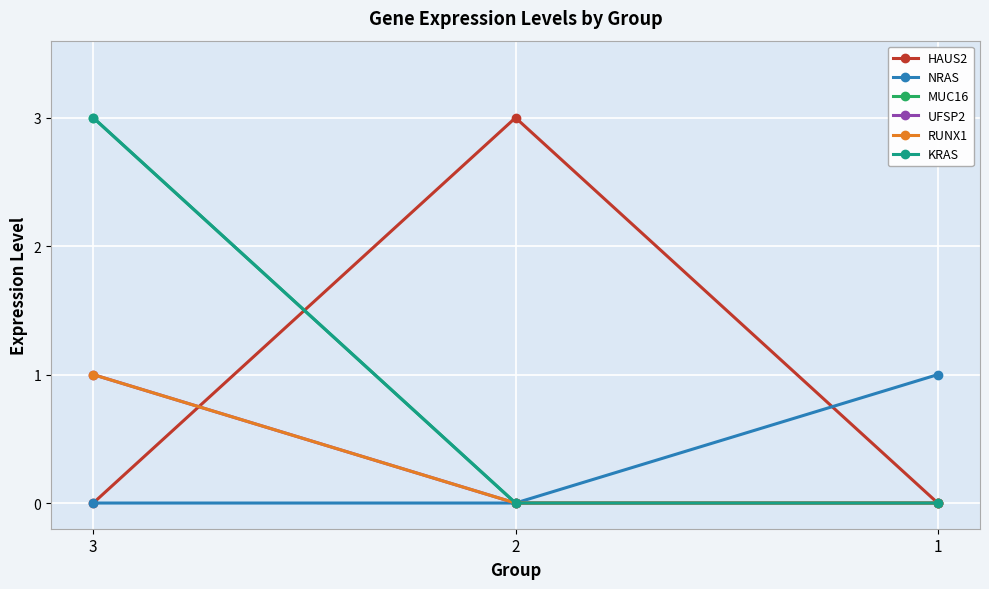

Does the chart have visible grid lines?

Yes